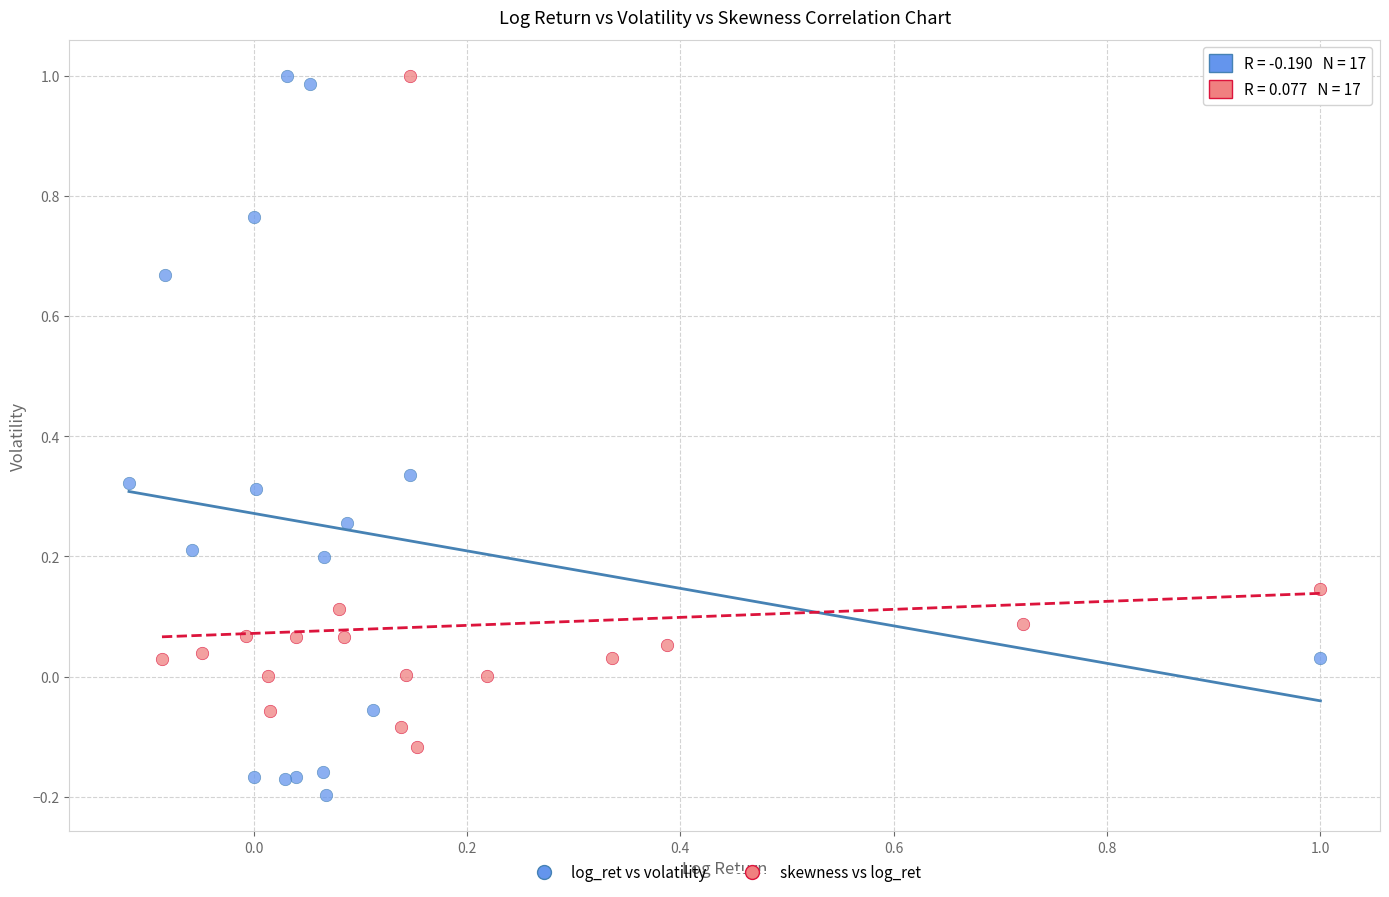

Which series contains the lowest Y value?

log_ret vs volatility